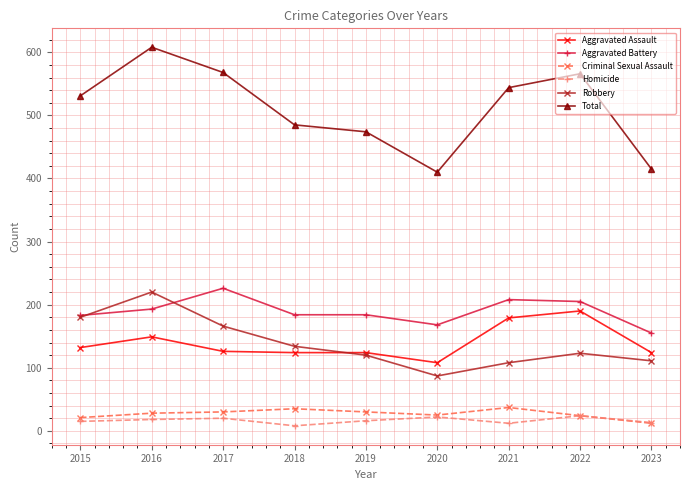

What is the difference between the maximum and minimum values in the Criminal Sexual Assault series?

25